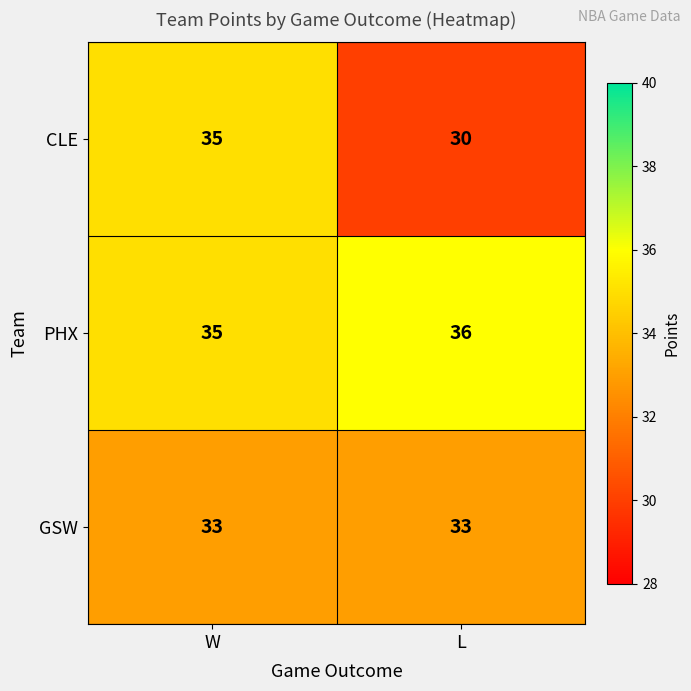

Rank the series at L from highest to lowest value.

PHX, GSW, CLE